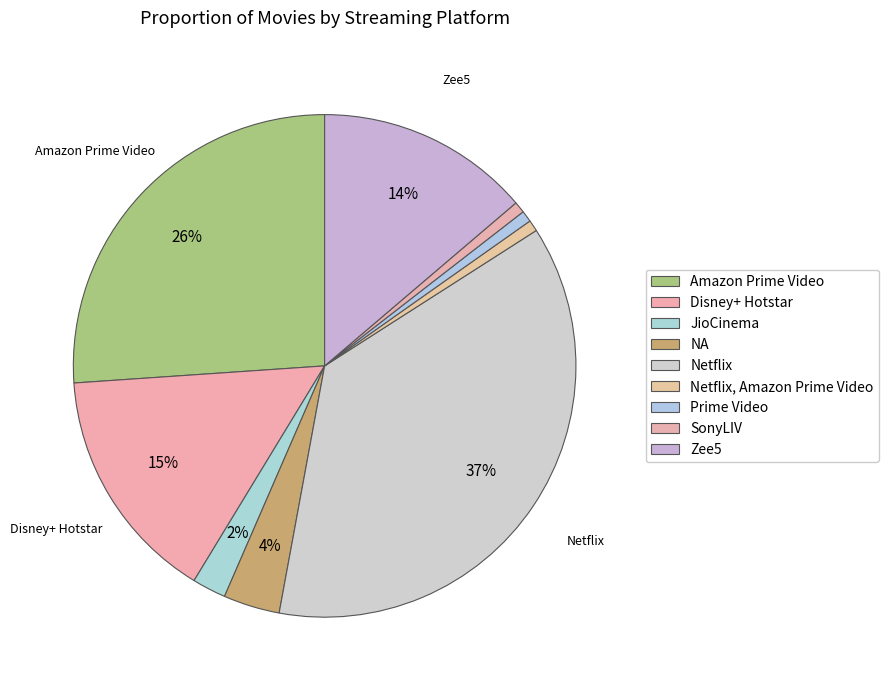

To the nearest percent, what portion does Disney+ Hotstar represent?

15%